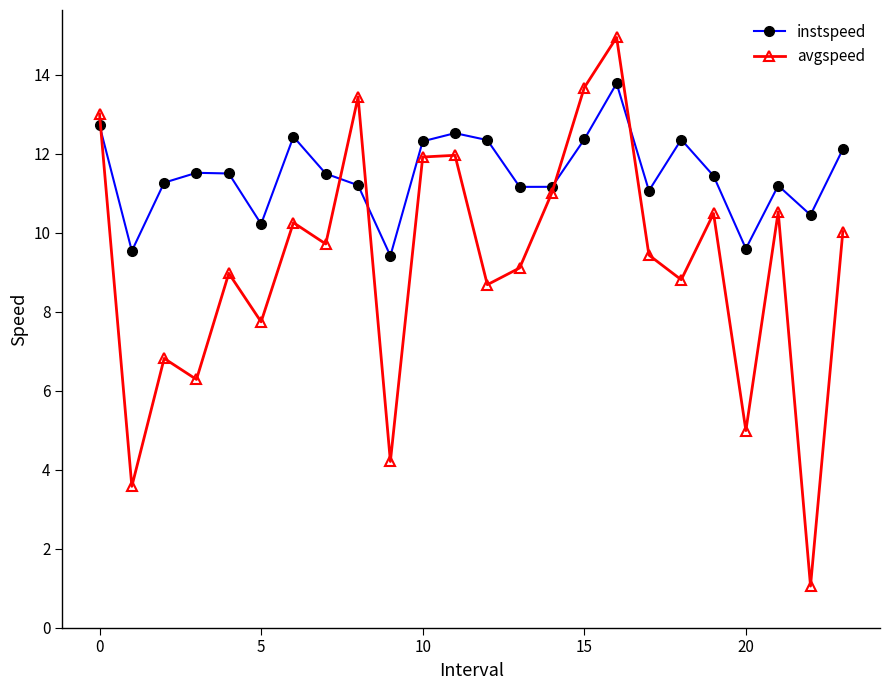

Which series has the widest spread of values?

avgspeed